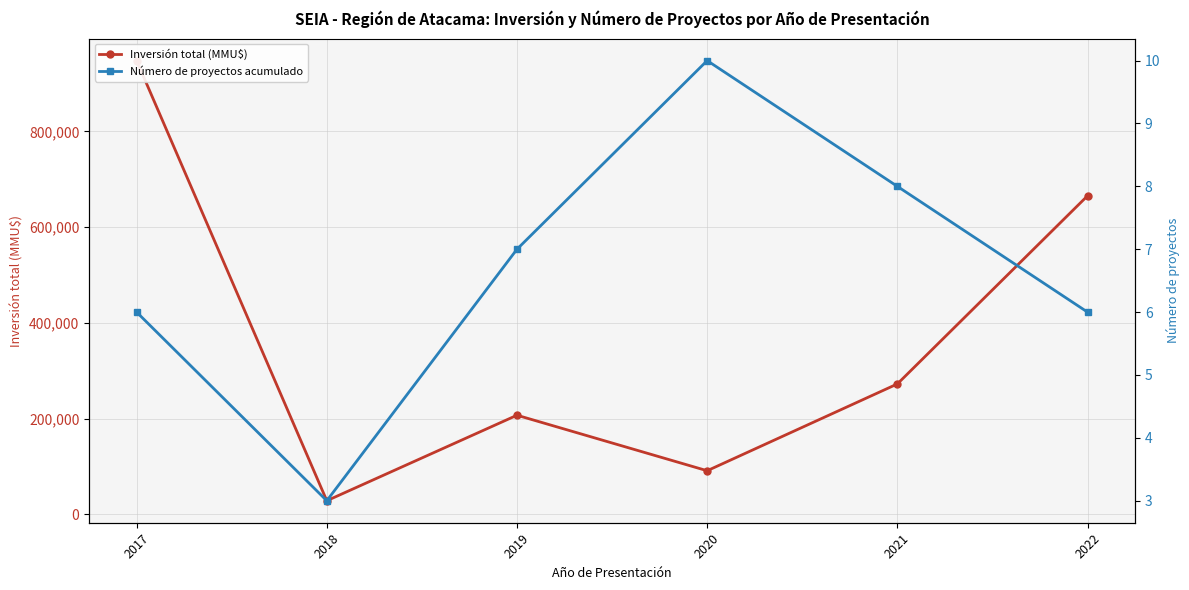

True or false: Inversión total (MMU$) has a value of 272568 at 2021.

True